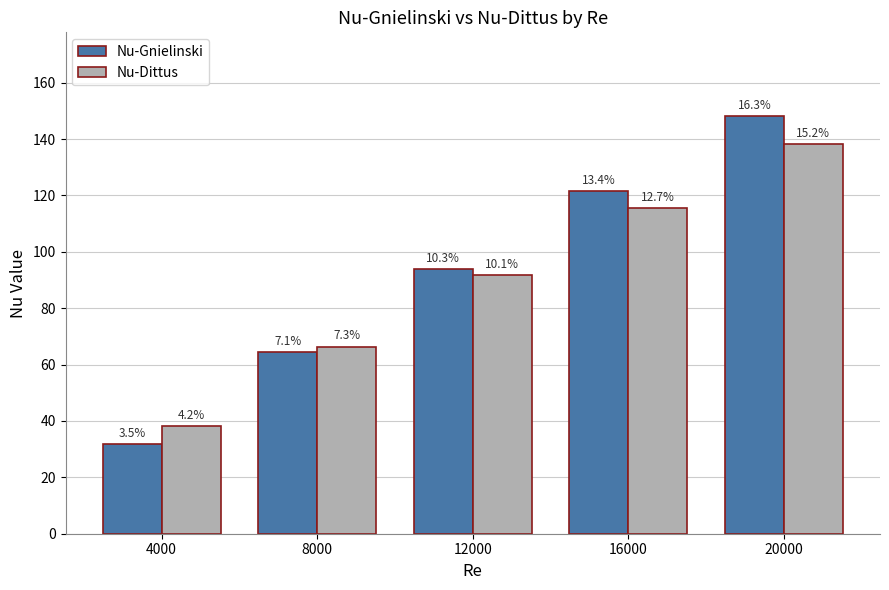

What is the sum of all Nu-Dittus values?

449.8